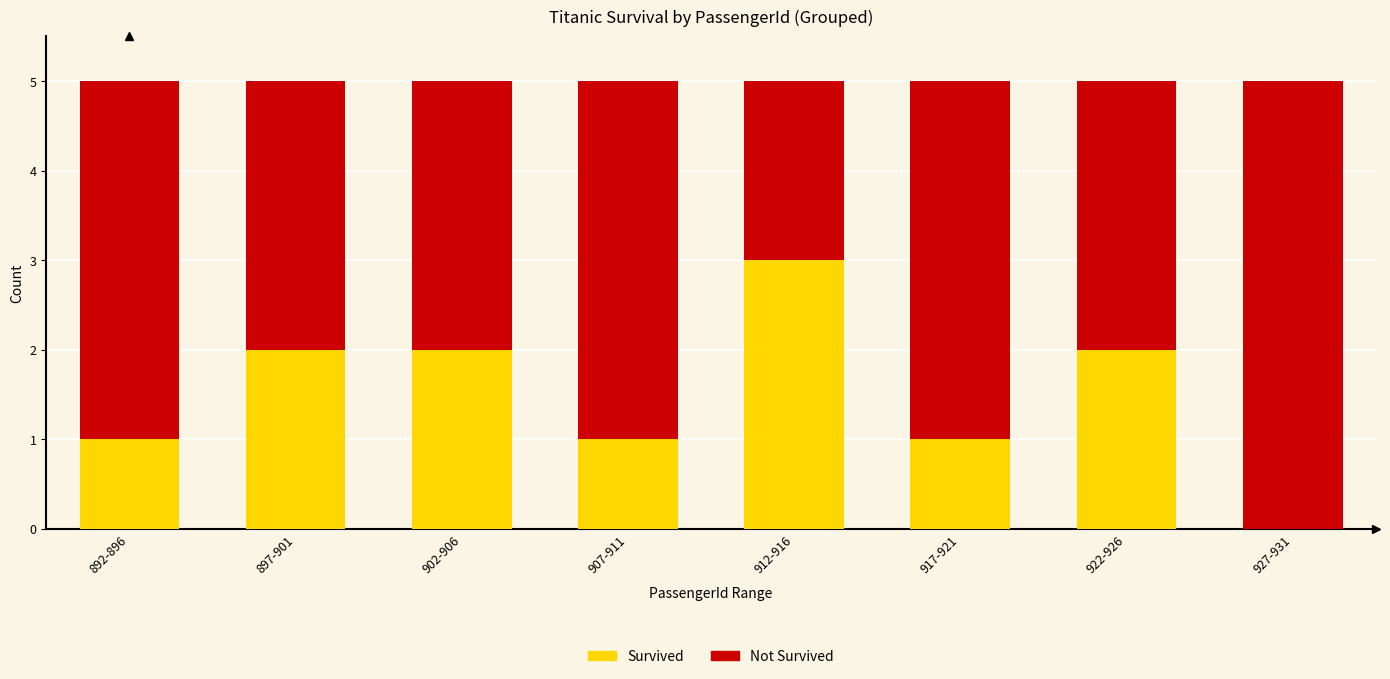

What is the total value across all series at 912-916?

5